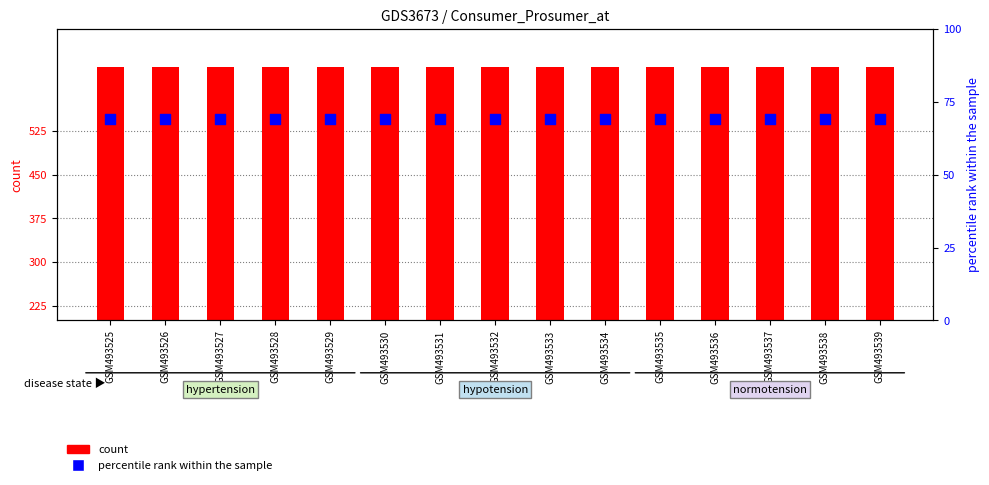

At how many categories does at least one series exceed 409?

15